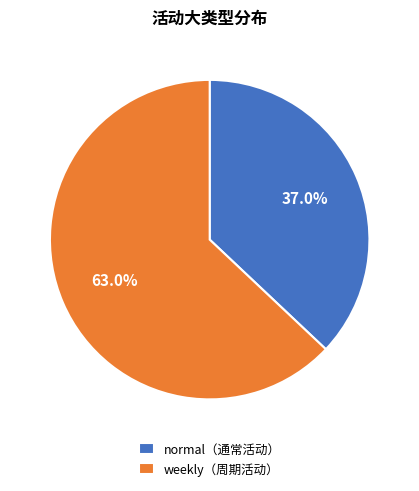

What is the total percentage of normal（通常活动） and weekly（周期活动）?

100.0%